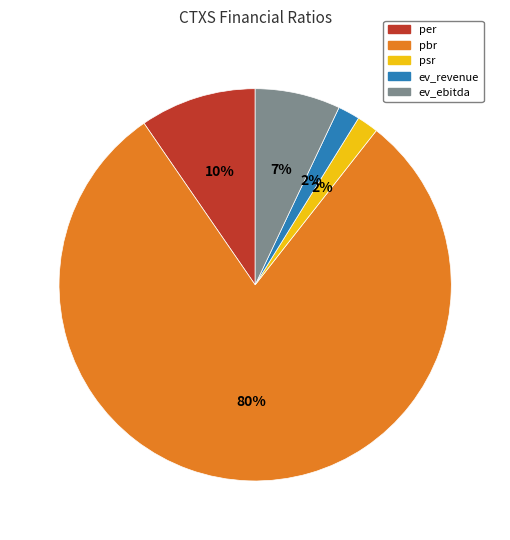

To the nearest percent, what is the combined percentage of per and pbr?

89%